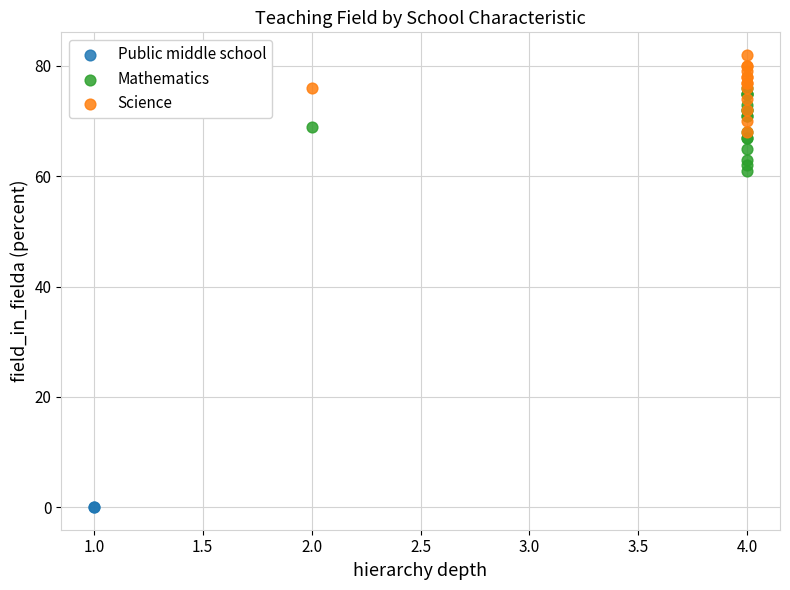

What are all the series names shown in the legend?

Public middle school, Mathematics, Science